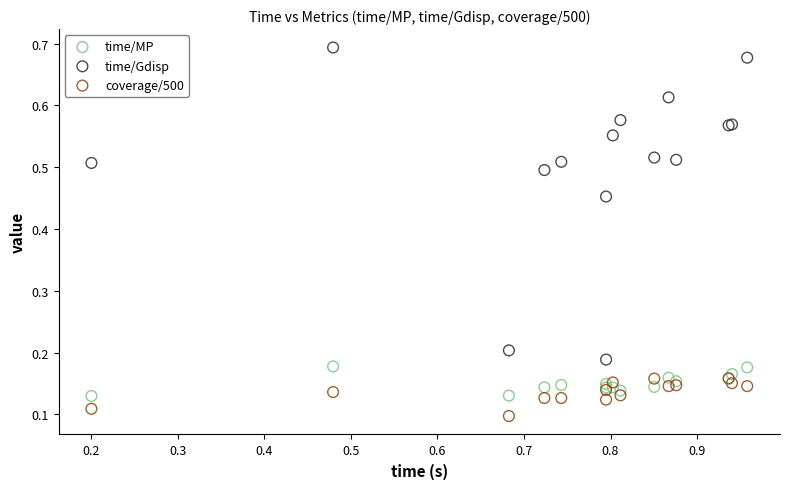

Which series contains the lowest Y value?

coverage/500